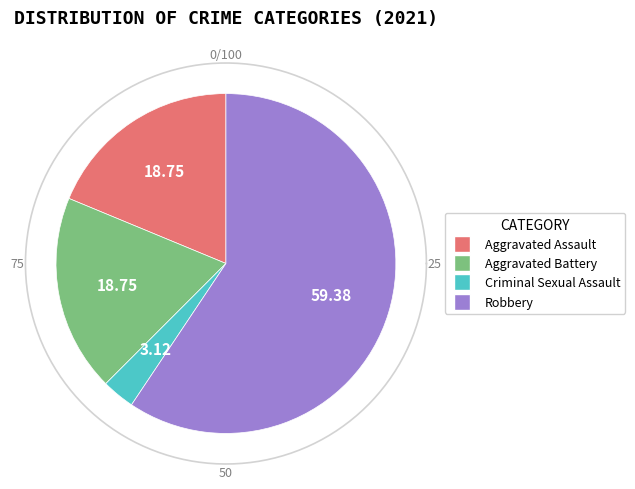

Is Criminal Sexual Assault the majority of the pie?

No